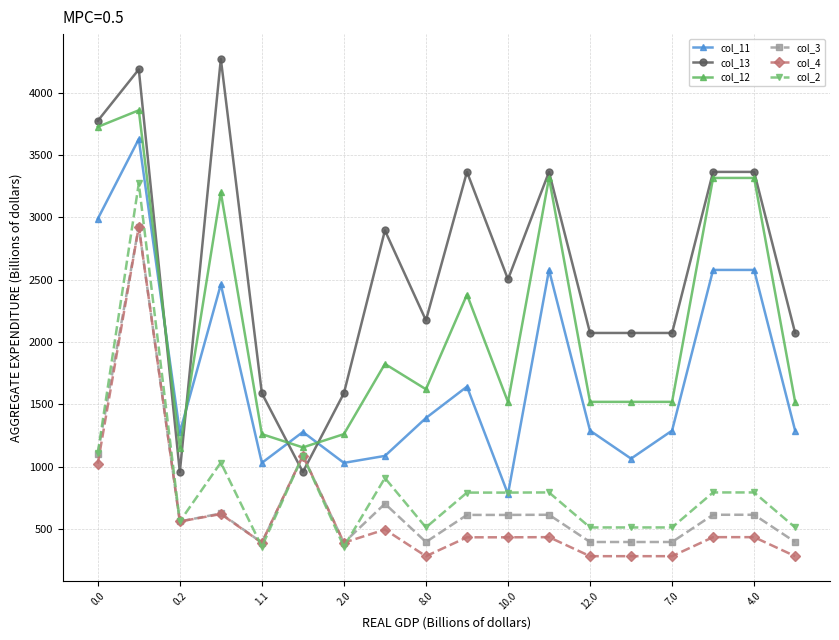

What is the value of the col_4 point at the 4th from the left?

619.4